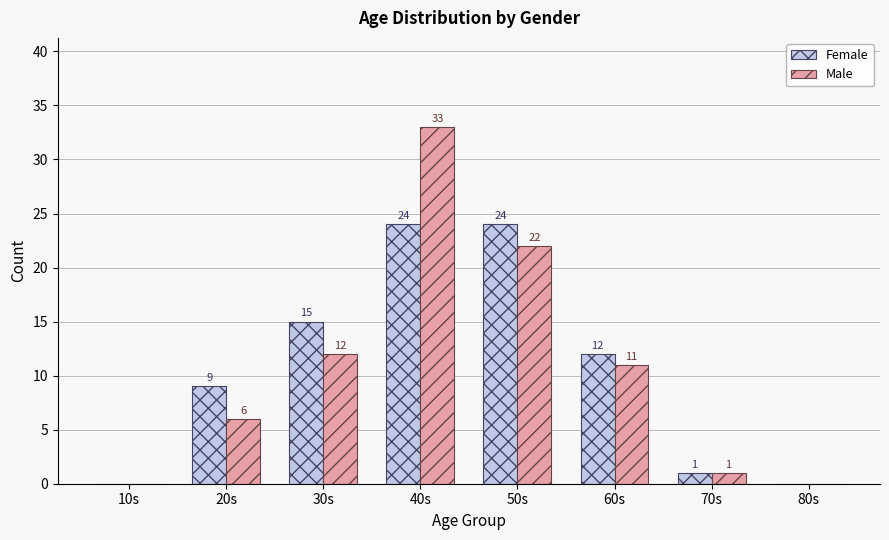

At which category is the sum across all series the highest?

40s